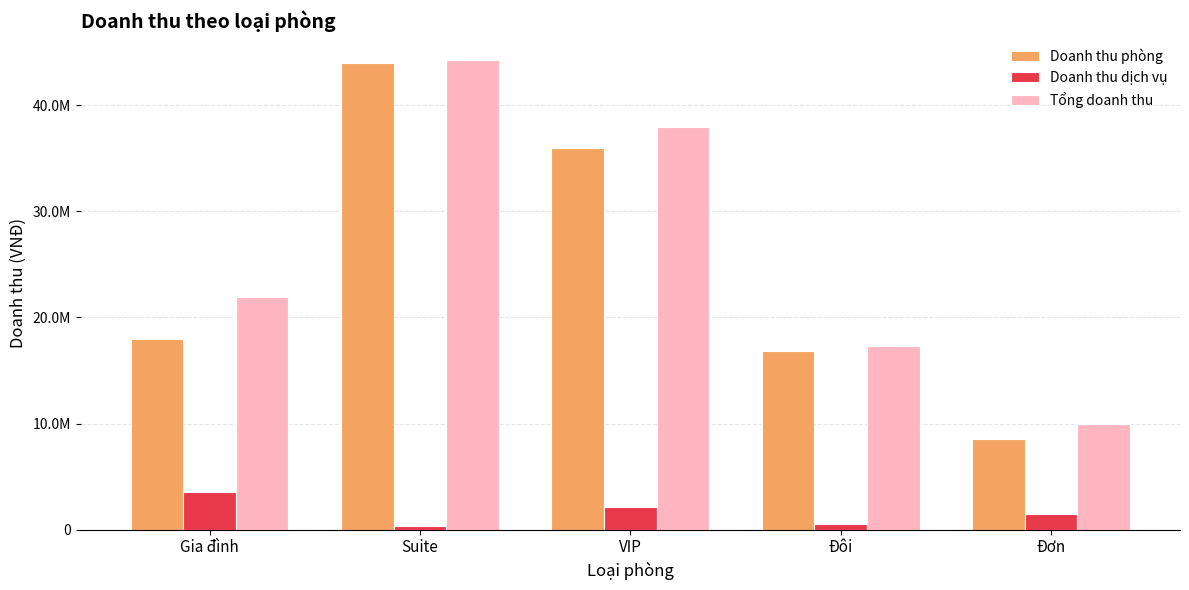

Does the chart contain stacked bars?

No